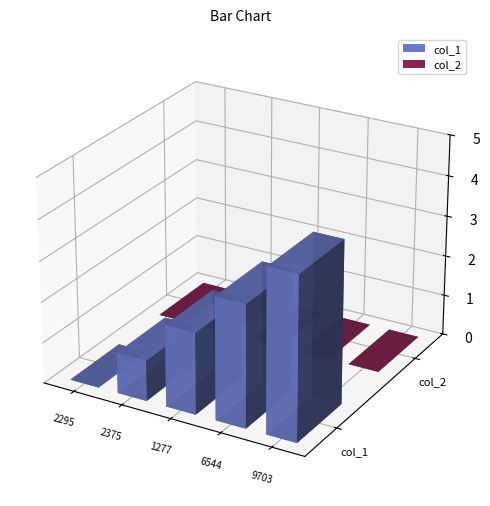

At how many categories does at least one series exceed 3?

1